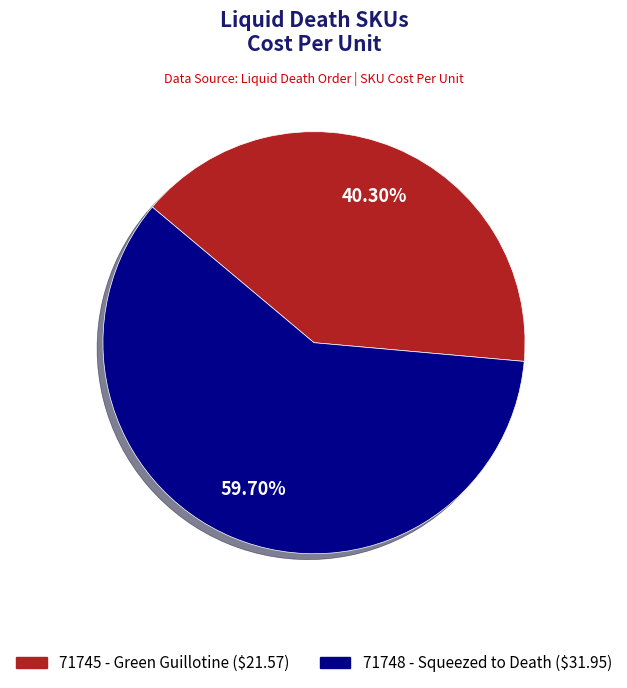

Which category has the biggest portion of the pie?

71748 - Squeezed to Death